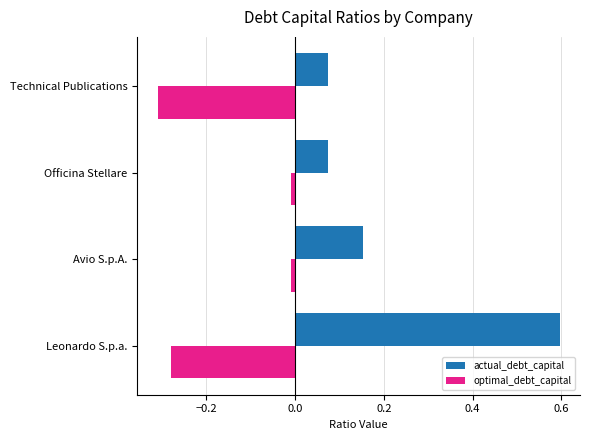

Which category has the lowest value across all series?

Technical Publications